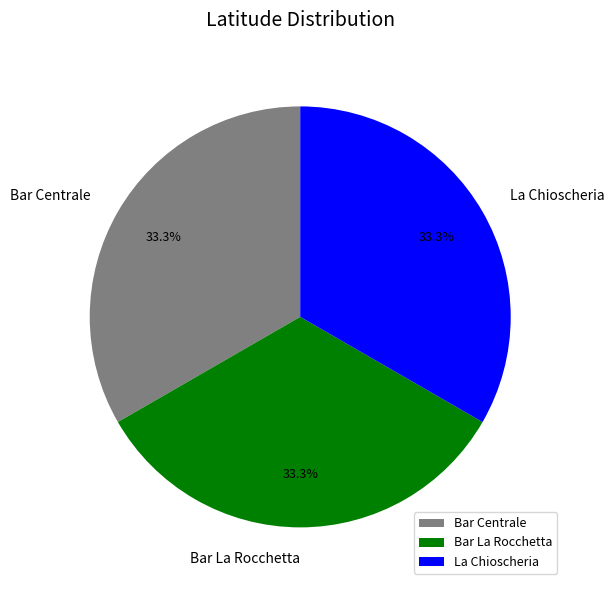

Approximately how many times larger is the value at Bar La Rocchetta compared to Bar Centrale?

1.0